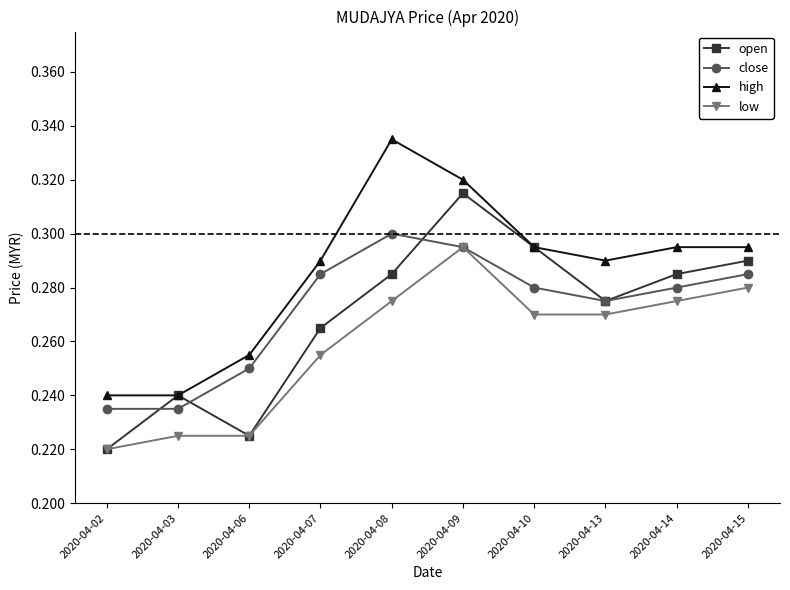

Which series has the largest total across all categories?

high